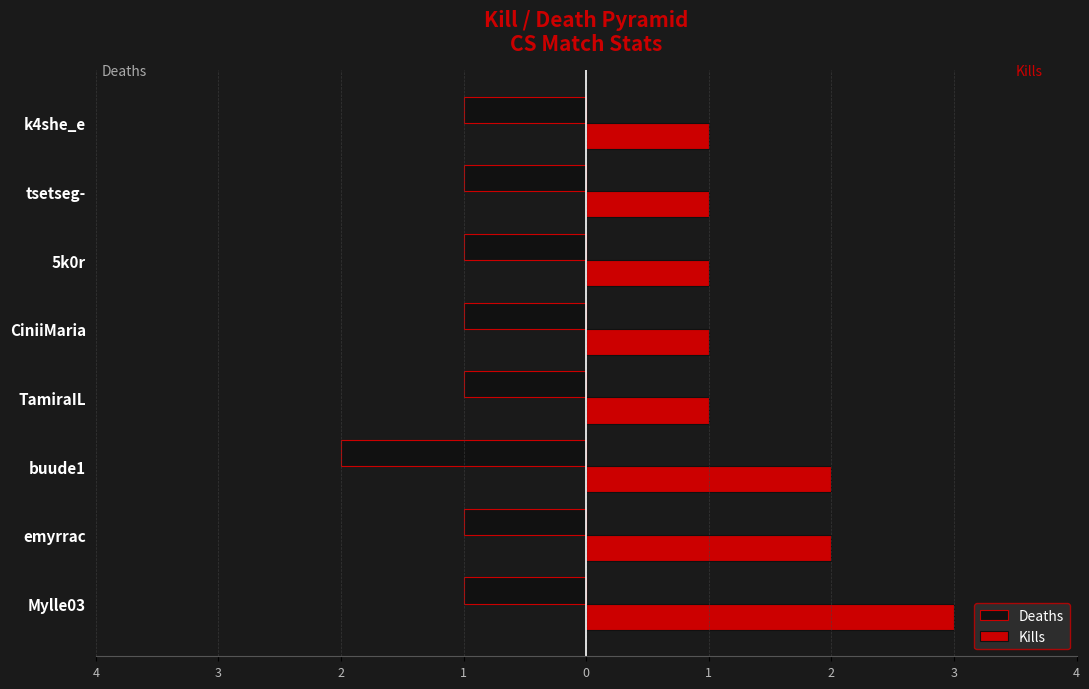

What is the average value of the Kills series?

2